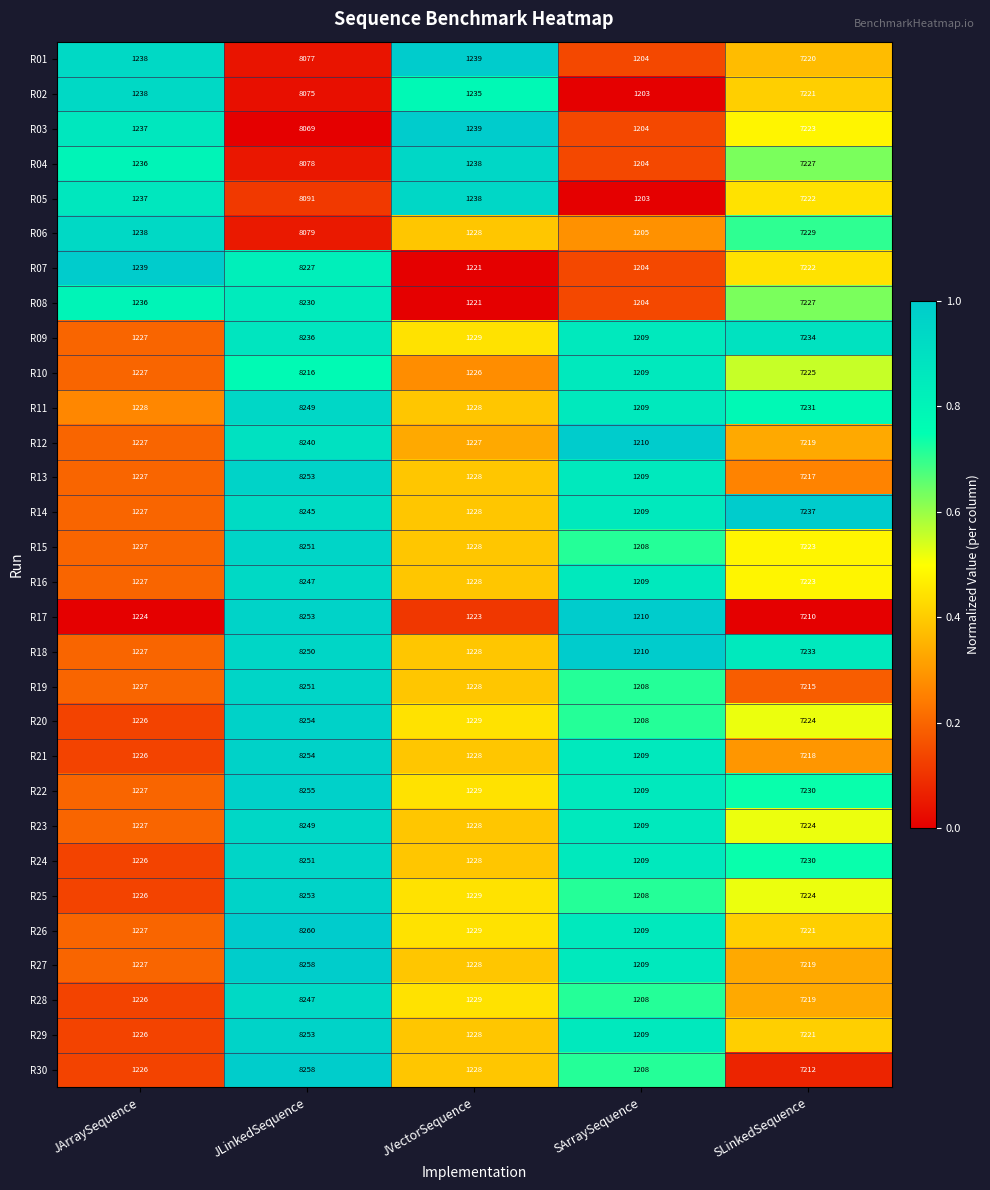

Which label corresponds to the smallest value in the chart?

SArraySequence